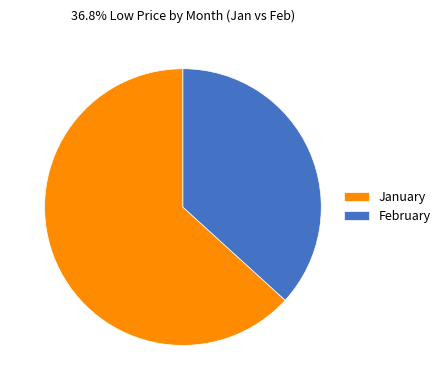

What is the smallest slice in the pie chart?

February